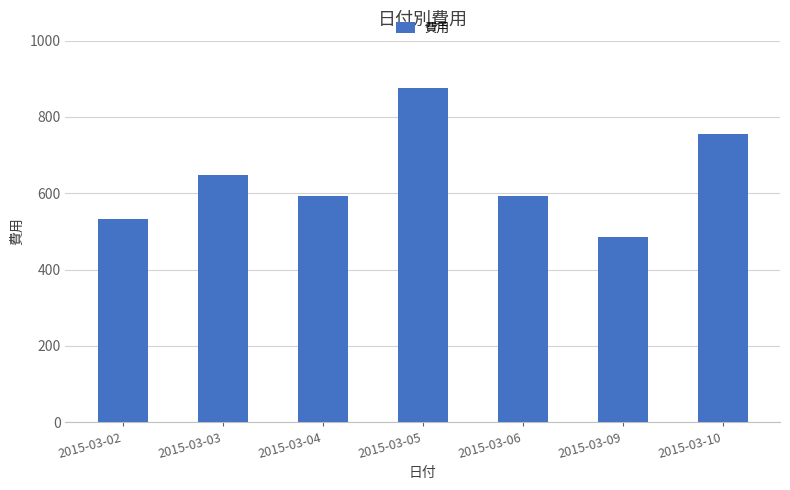

What is the ratio of the value at 2015-03-05 to the value at 2015-03-10?

1.2